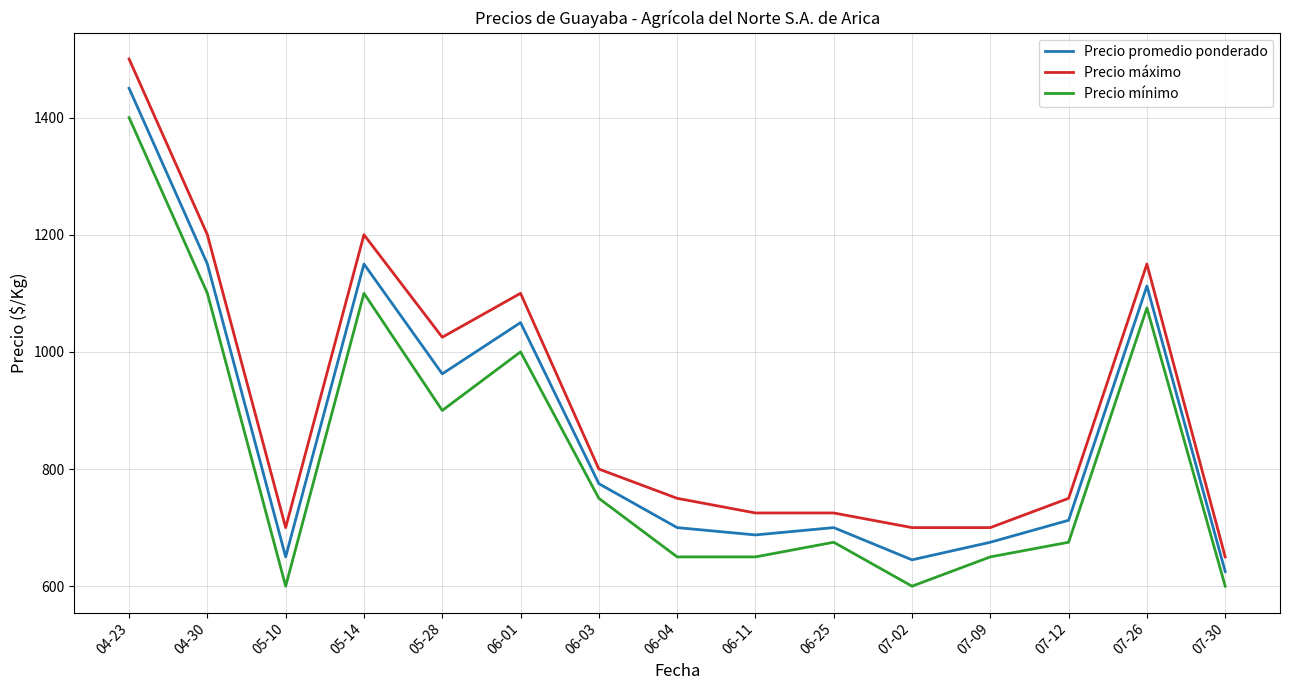

What is the difference between the second highest and second lowest values in the Precio mínimo series?

500.0